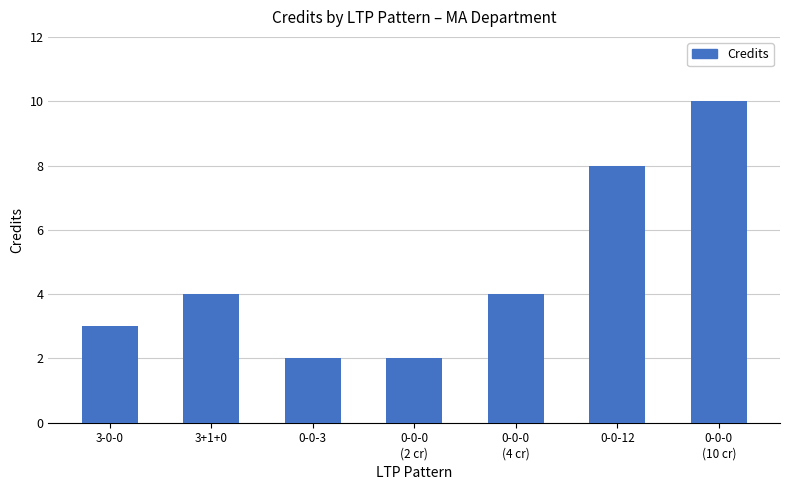

What is the greatest value displayed?

10